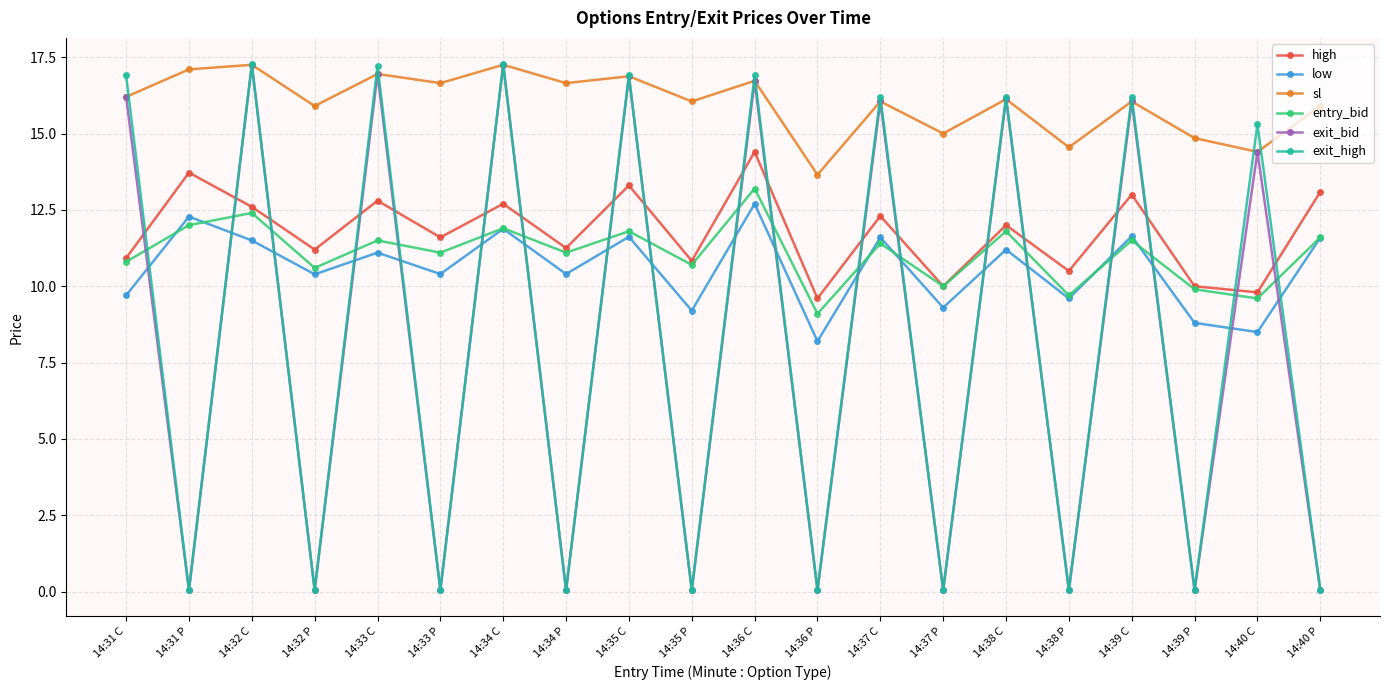

True or false: entry_bid and sl cross at least once.

False